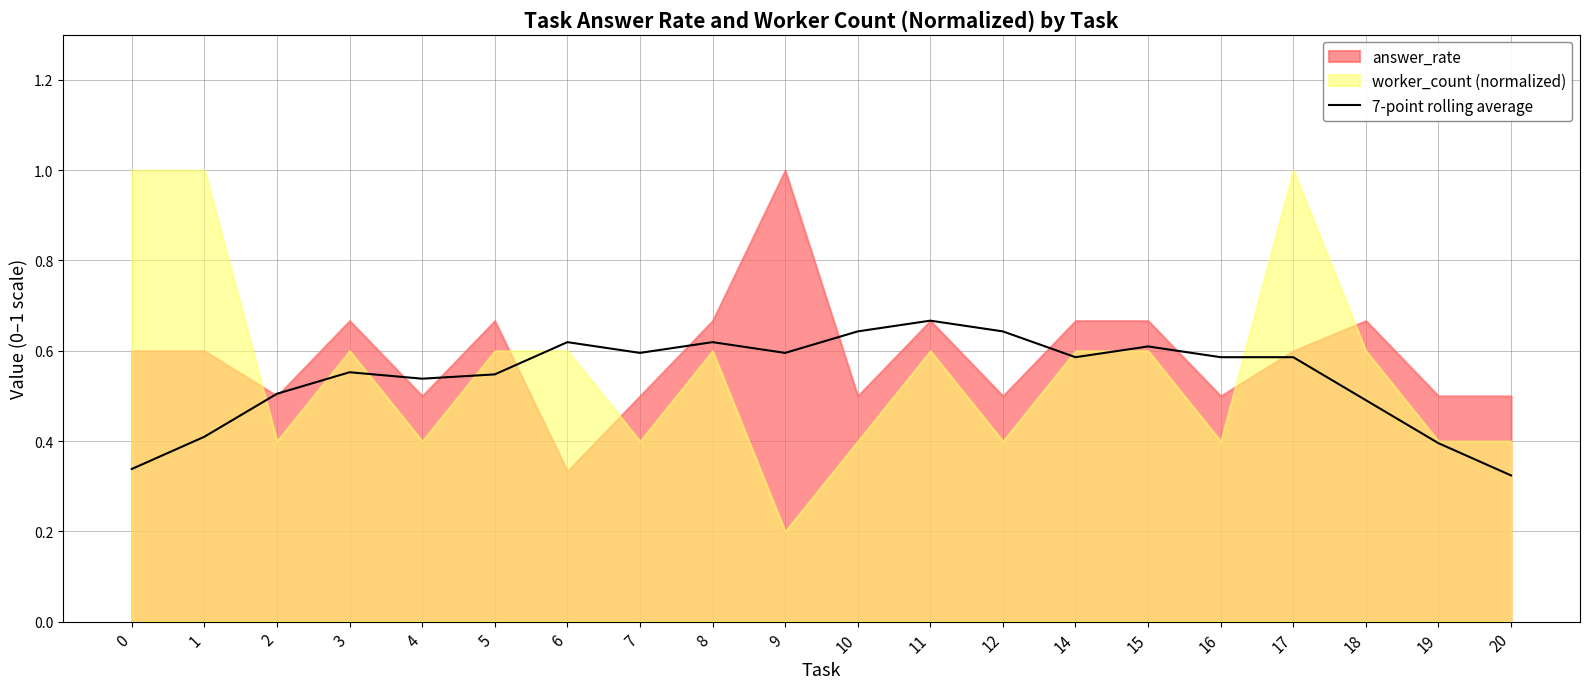

How many points are higher than both their immediate neighbors (excluding endpoints)?

5